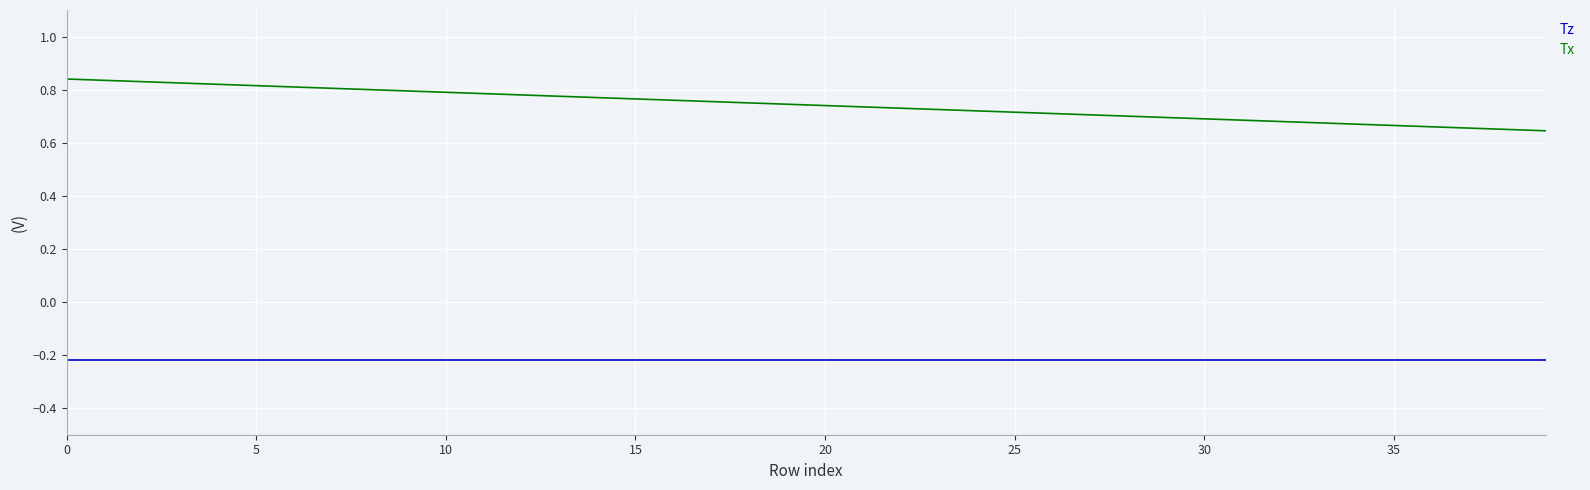

Which series has the largest total across all categories?

Tz